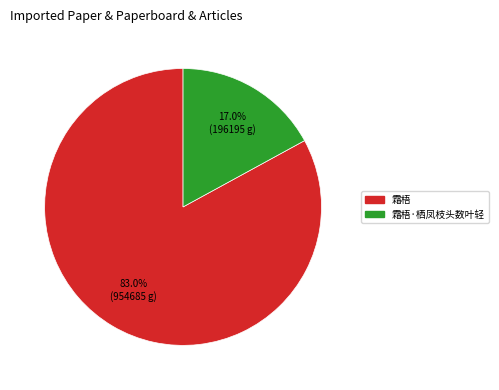

What is the majority slice?

霜梧